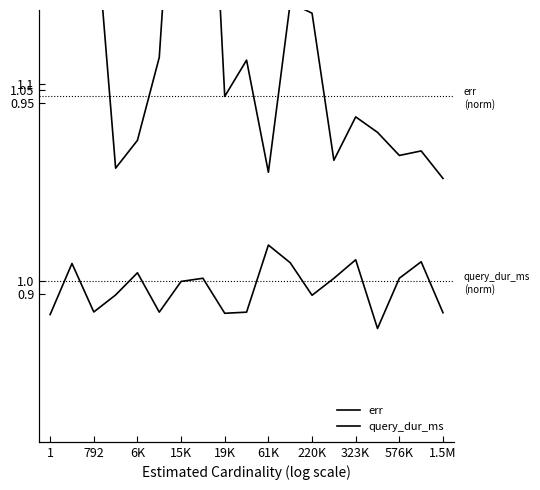

True or false: err and query_dur_ms intersect in this chart.

False